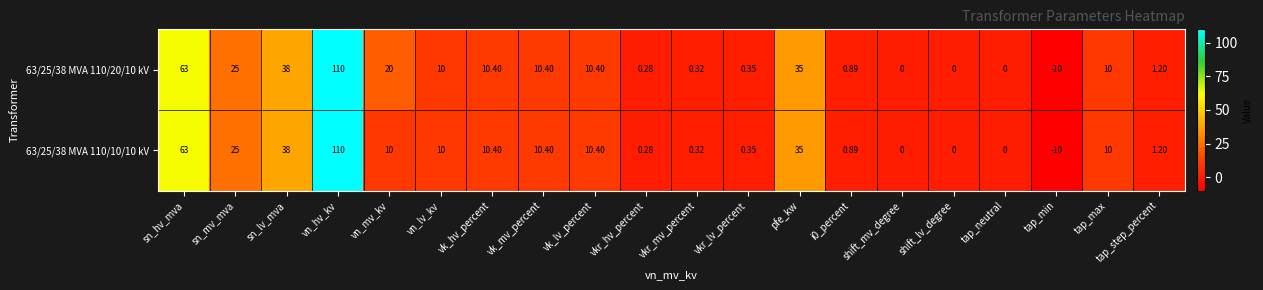

At which label does 63/25/38 MVA 110/20/10 kV reach its minimum?

tap_min